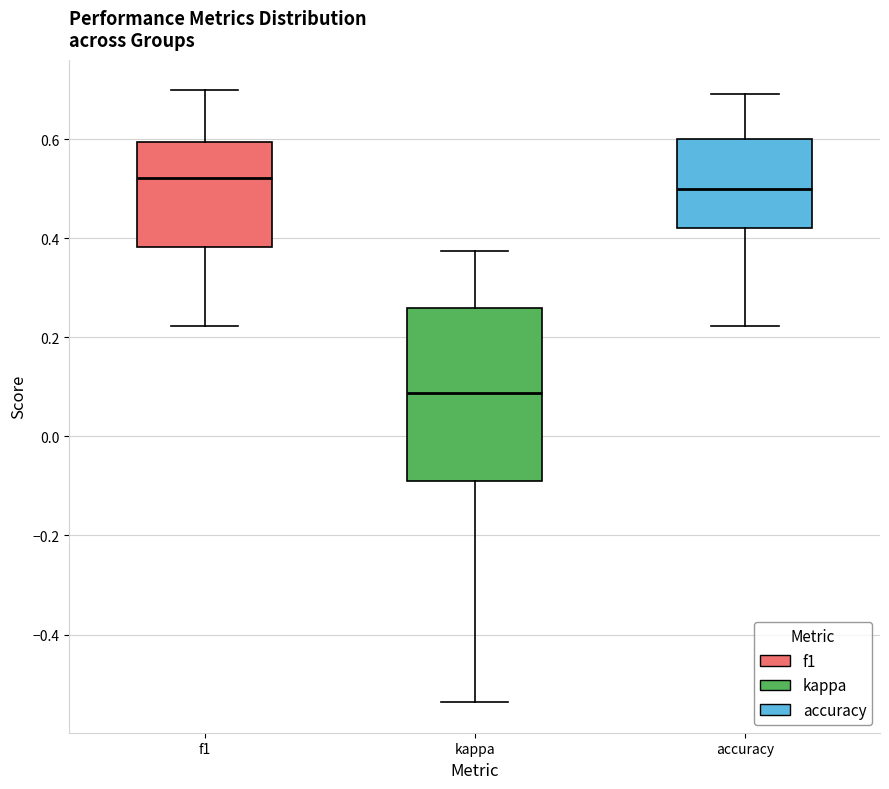

Comparing the boxes themselves (not the whiskers), which one is the tallest?

kappa